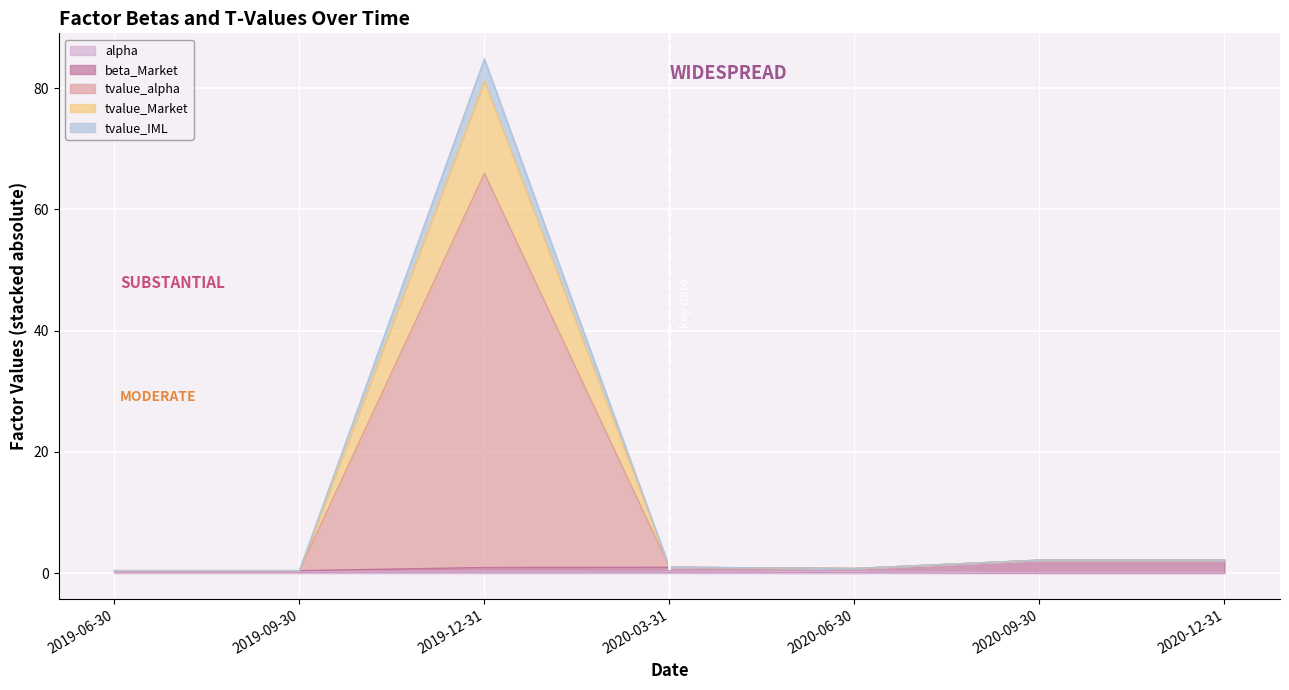

True or false: tvalue_Market and alpha cross at least once.

False